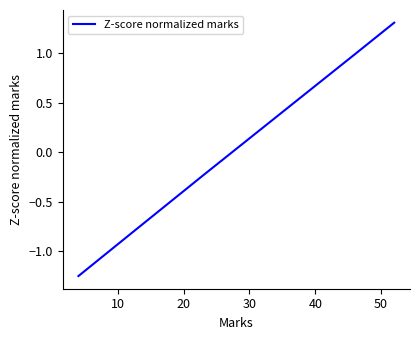

What is the difference between the second highest and second lowest values?

1.8